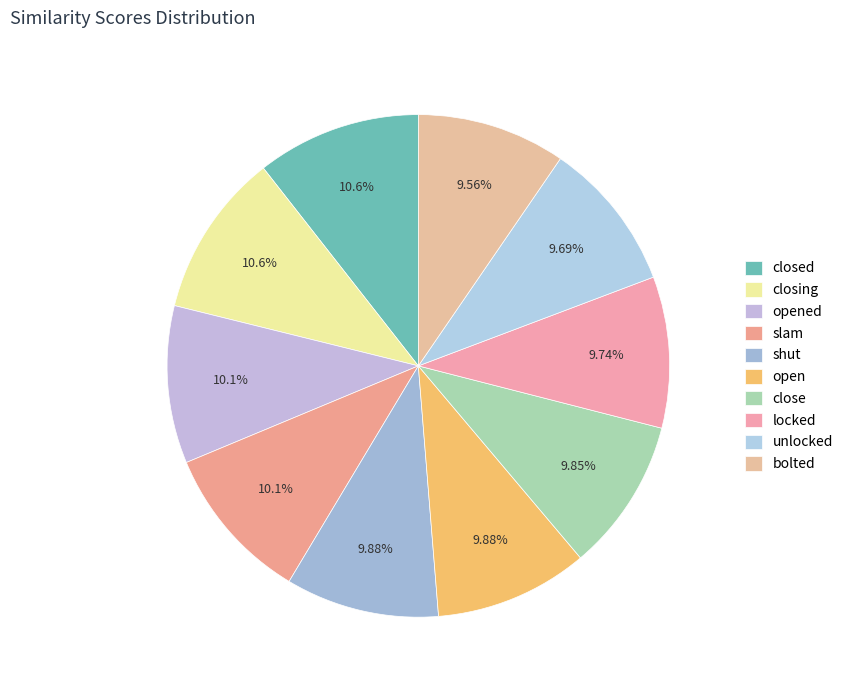

How many segments does this pie chart have?

10